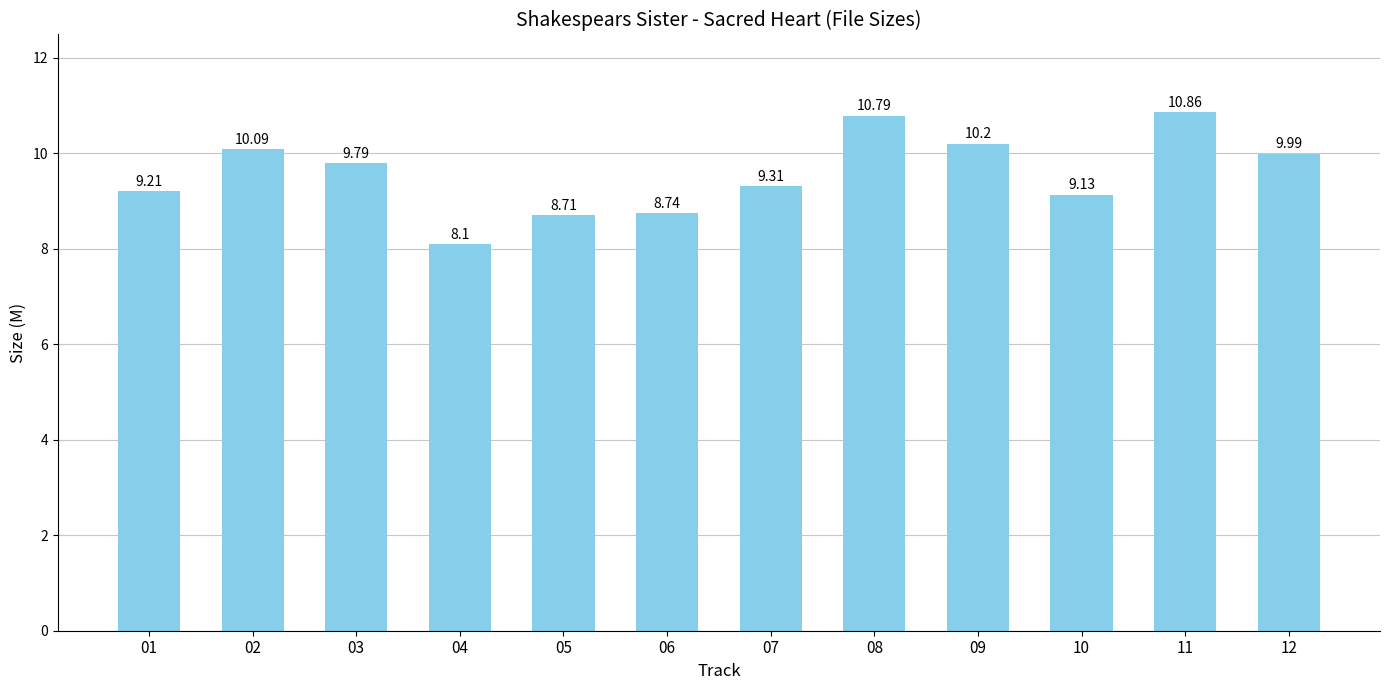

Reading left to right, what are all the values shown in this chart?

9.2	10.1	9.8	8.1	8.7	8.7	9.3	10.8	10.2	9.1	10.9	10.0